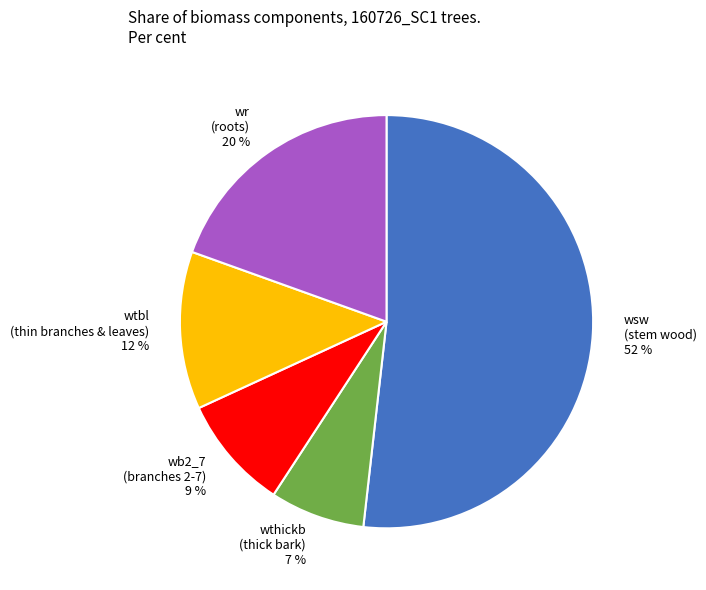

To the nearest percent, what is the combined percentage of wthickb (thick bark) and wr (roots)?

27%